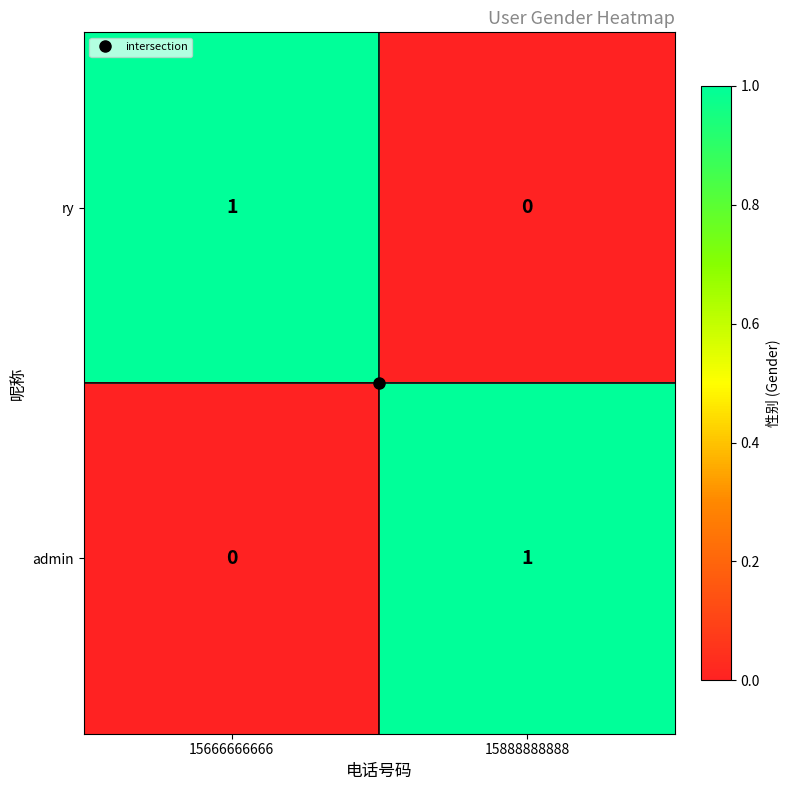

Rank the categories by admin value from lowest to highest.

15666666666, 15888888888